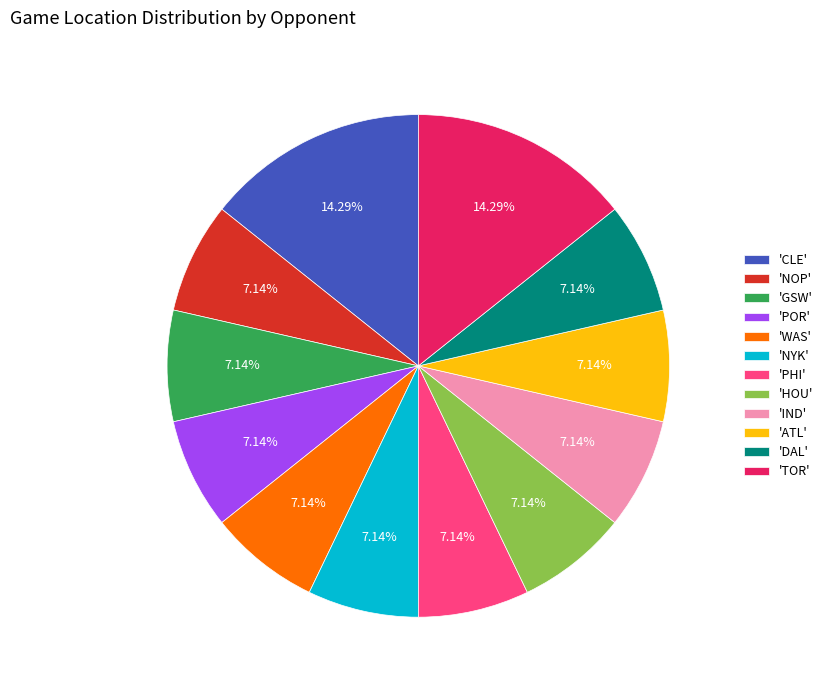

Between 'TOR' and 'NYK', which is larger?

'TOR'